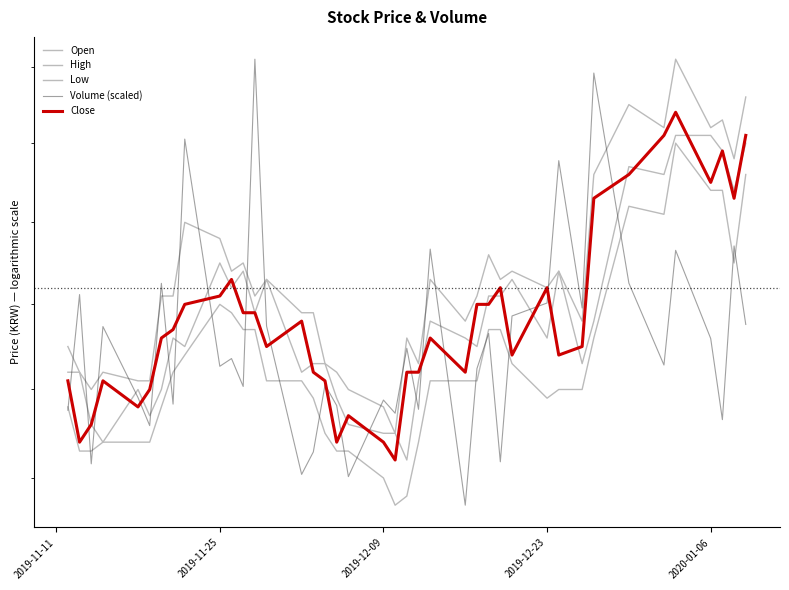

True or false: High and Low intersect in this chart.

False